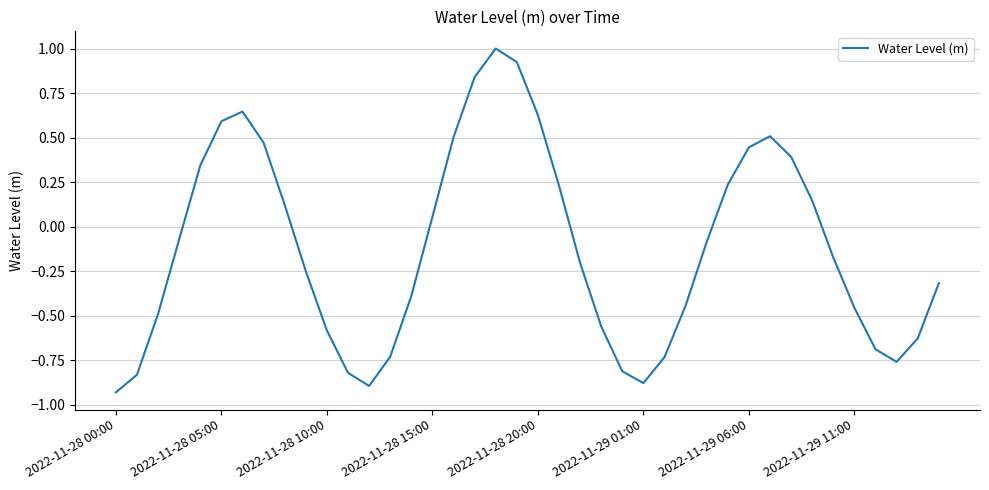

What is the greatest value displayed?

1.0